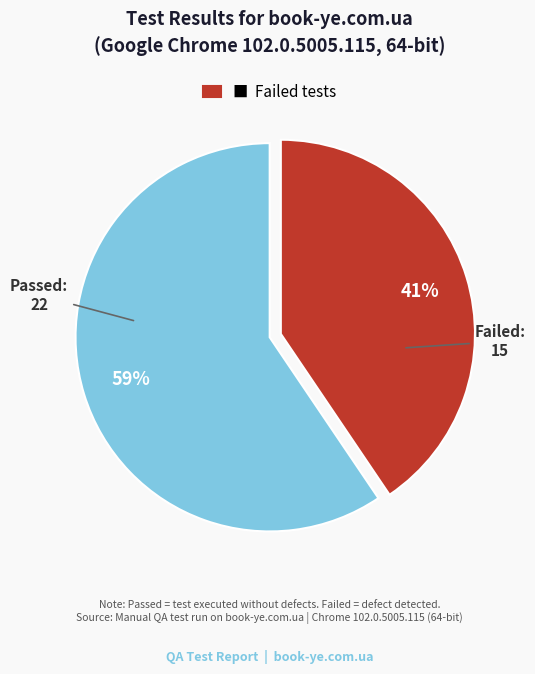

Combined, do Failed and Passed account for over 50%?

Yes